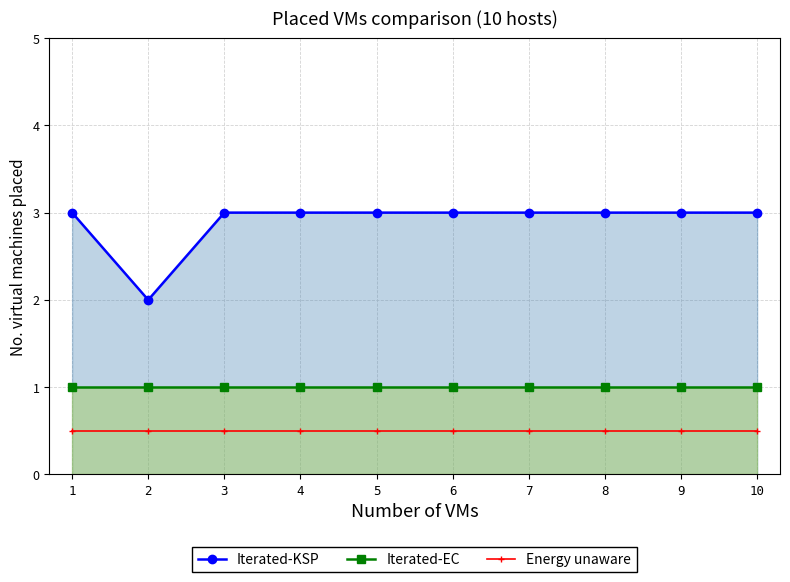

Reading left to right, list all the values displayed in this chart.

Iterated-KSP: 1=3.0	2=2.0	3=3.0	4=3.0	5=3.0	6=3.0	7=3.0	8=3.0	9=3.0	10=3.0
Iterated-EC: 1=1.0	2=1.0	3=1.0	4=1.0	5=1.0	6=1.0	7=1.0	8=1.0	9=1.0	10=1.0
Energy unaware: 1=0.5	2=0.5	3=0.5	4=0.5	5=0.5	6=0.5	7=0.5	8=0.5	9=0.5	10=0.5